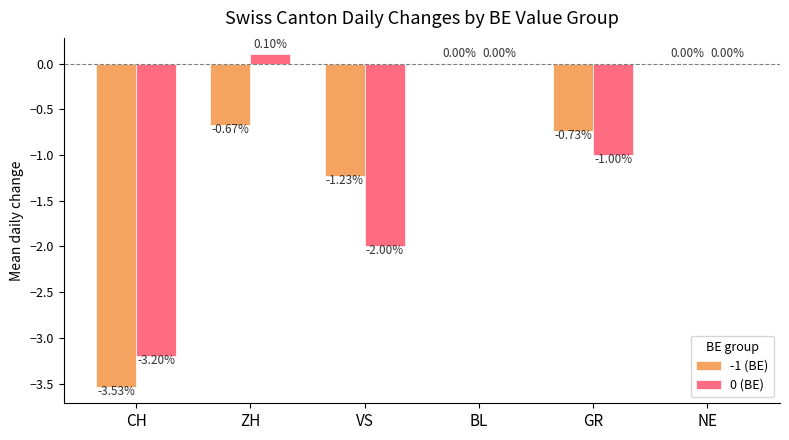

What is the sum of the 0 (BE) values at GR and ZH?

-0.9